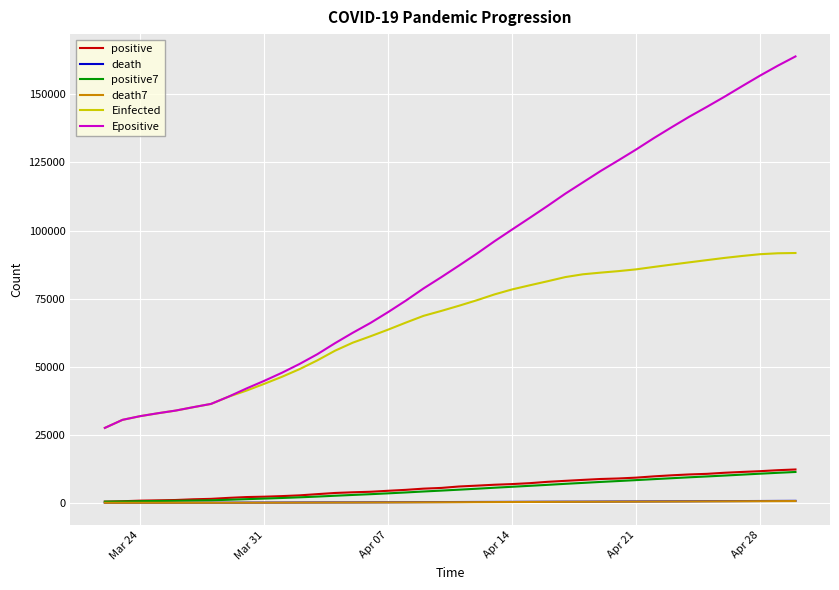

What is the maximum value shown in the chart?

163954.5